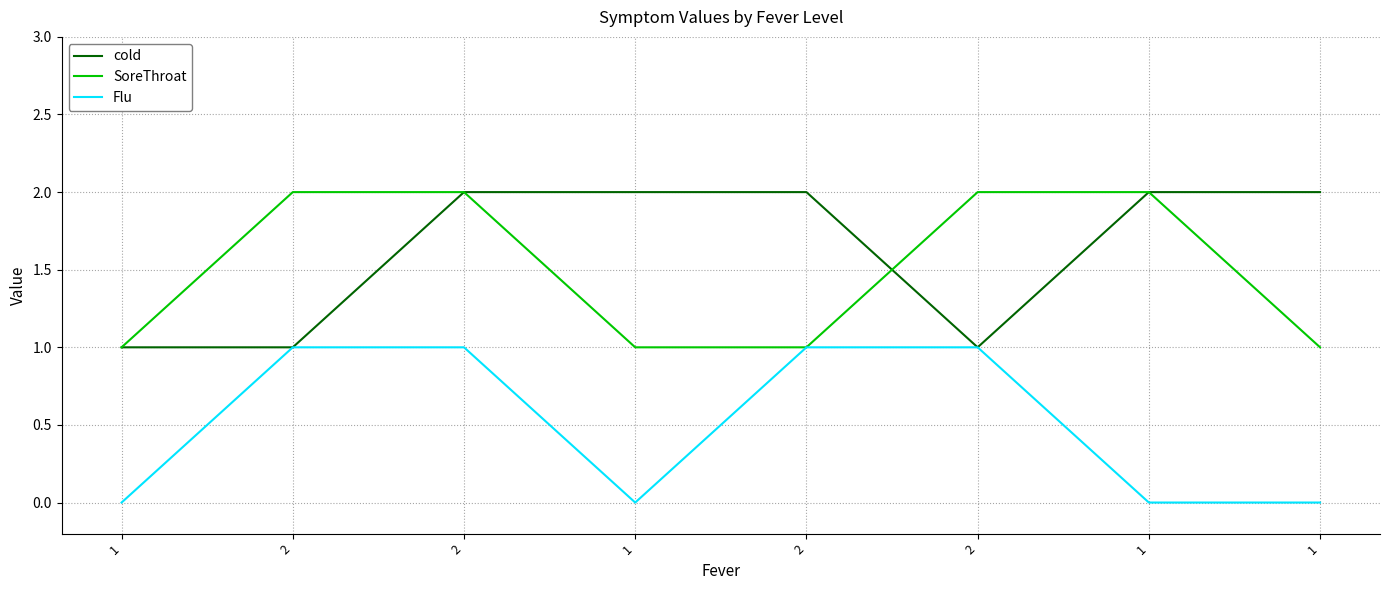

What is the label of the 1st point from the left?

1